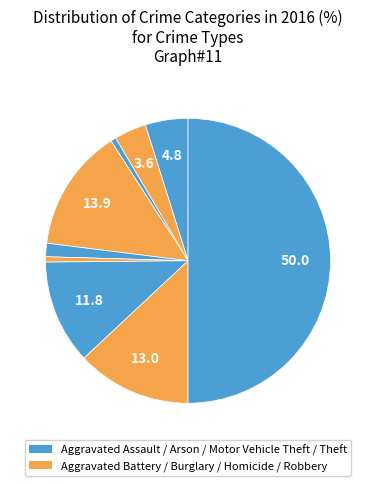

How many segments does this pie chart have?

9